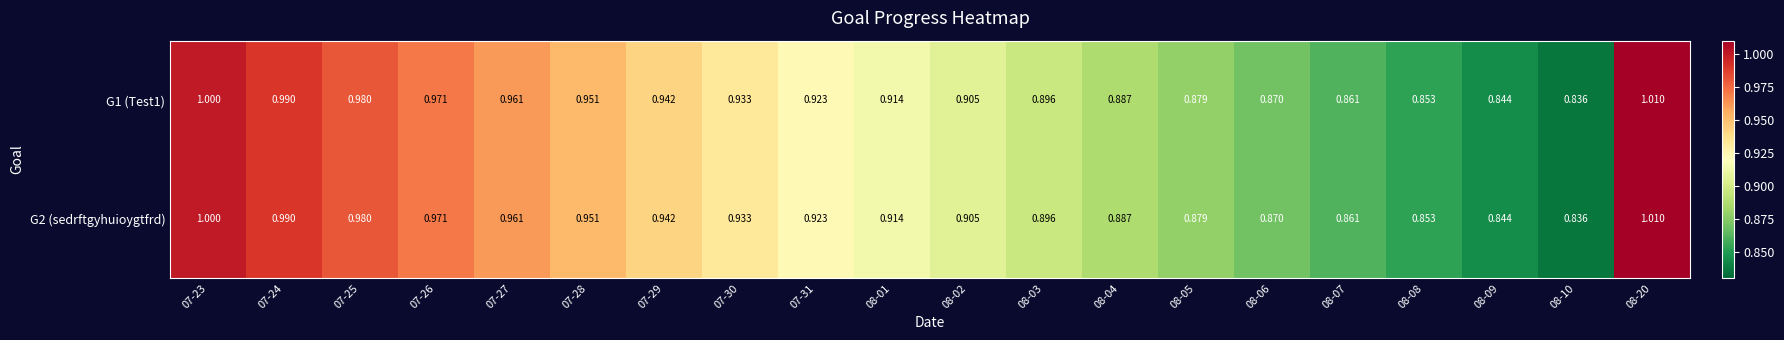

Which category has the highest value across all series?

08-20